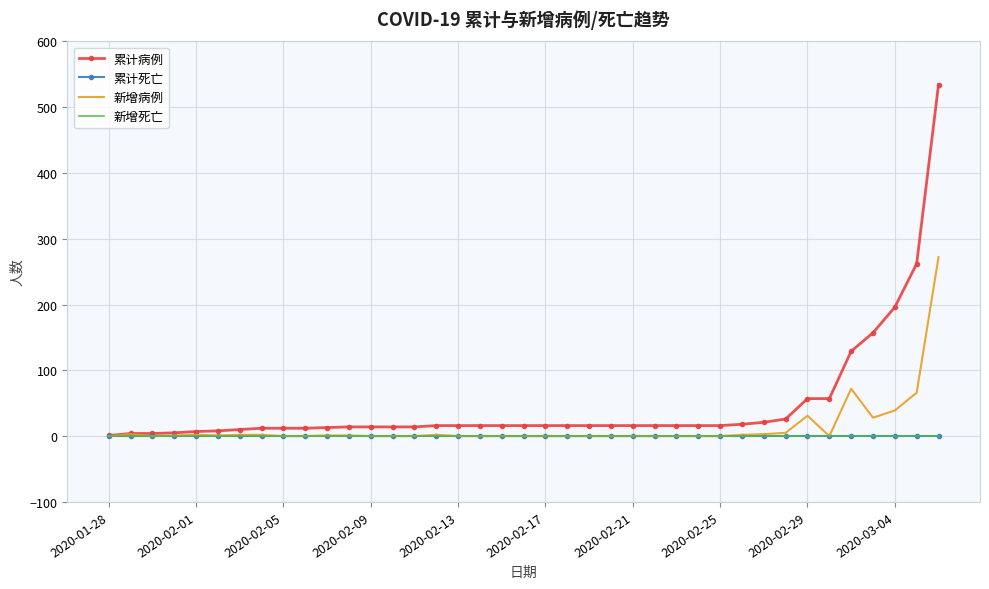

Reading left to right, list all the values displayed in this chart.

累计病例: 1	4	4	5	7	8	10	12	12	12	13	14	14	14	14	16	16	16	16	16	16	16	16	16	16	16	16	16	16	18	21	26	57	57	129	157	196	262	534
累计死亡: 0	0	0	0	0	0	0	0	0	0	0	0	0	0	0	0	0	0	0	0	0	0	0	0	0	0	0	0	0	0	0	0	0	0	0	0	0	0	0
新增病例: 0	3	0	1	2	1	2	2	0	0	1	1	0	0	0	2	0	0	0	0	0	0	0	0	0	0	0	0	0	2	3	5	31	0	72	28	39	66	272
新增死亡: 0	0	0	0	0	0	0	0	0	0	0	0	0	0	0	0	0	0	0	0	0	0	0	0	0	0	0	0	0	0	0	0	0	0	0	0	0	0	0